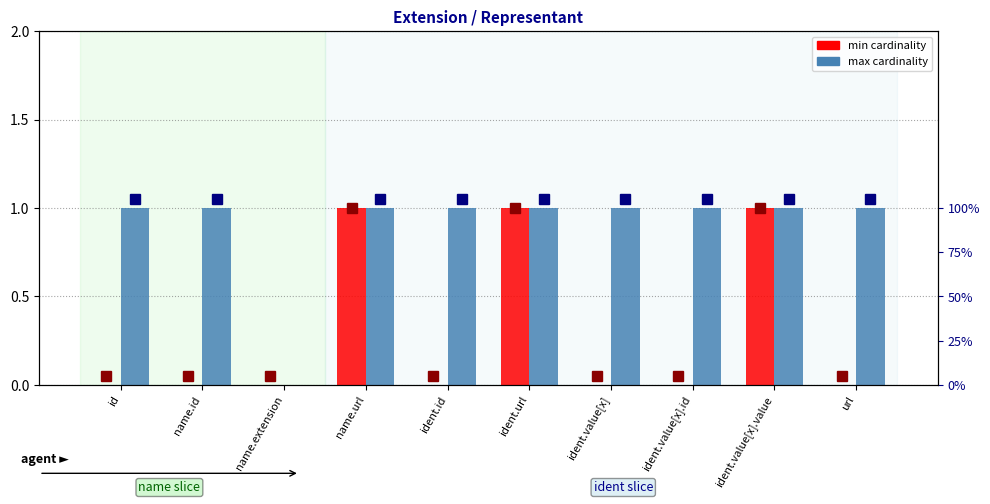

Which category has the highest value across all series?

name.url